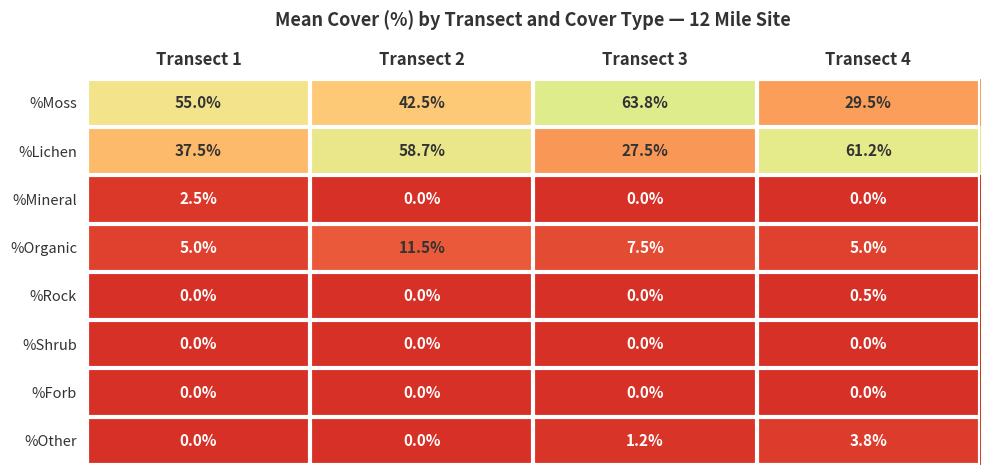

What is the sum of all %Rock values?

0.5